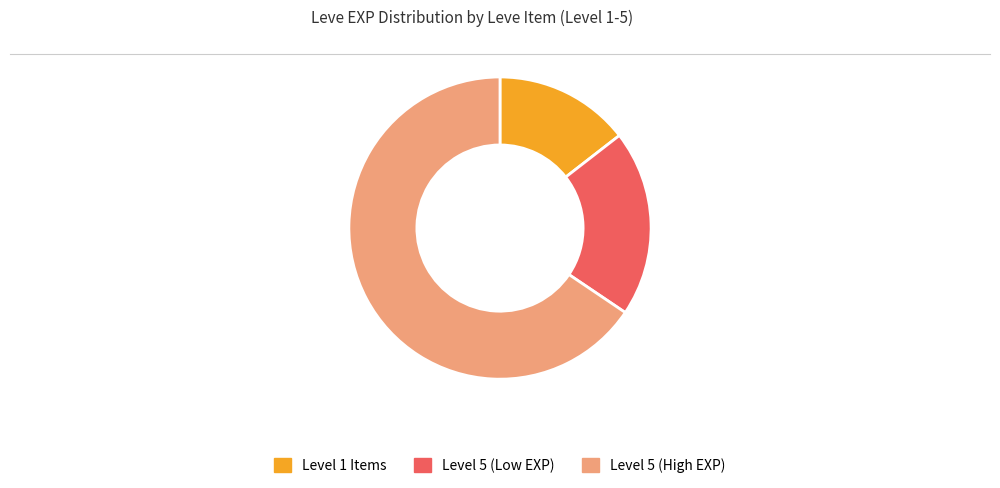

Is there any slice that represents more than half of the pie?

Yes